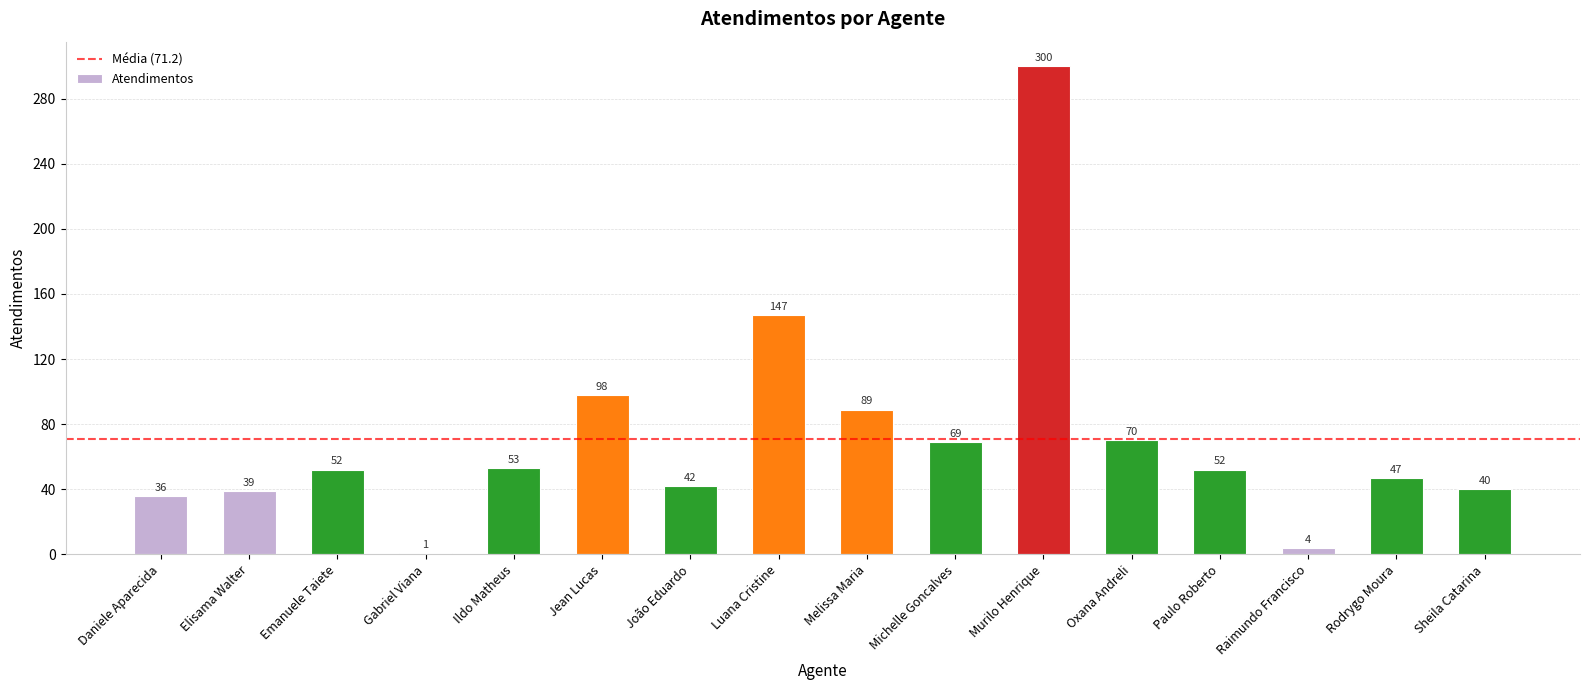

The value at Paulo Roberto is 52. True or false?

True